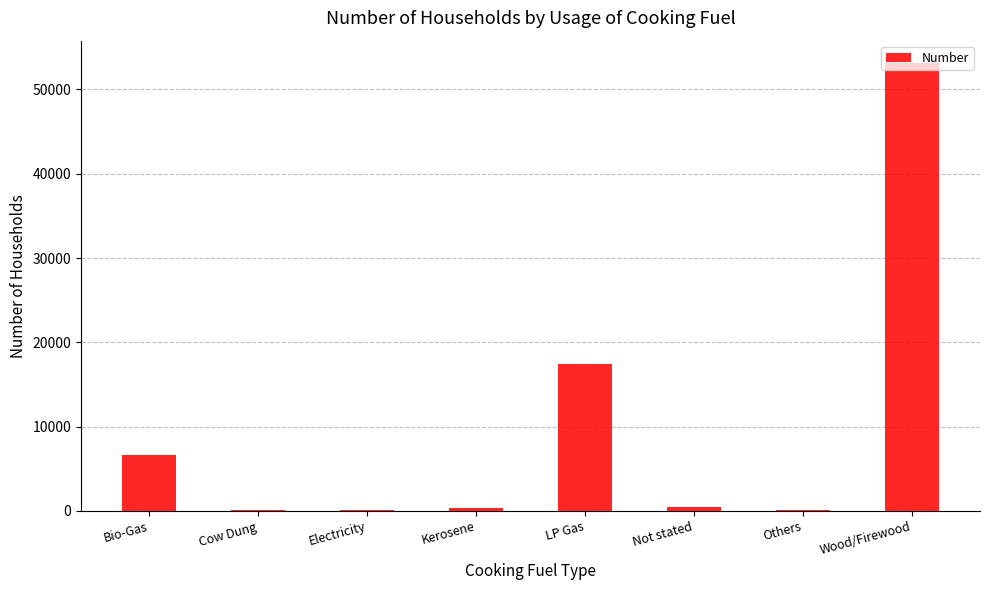

How many distinct data groups are displayed?

1